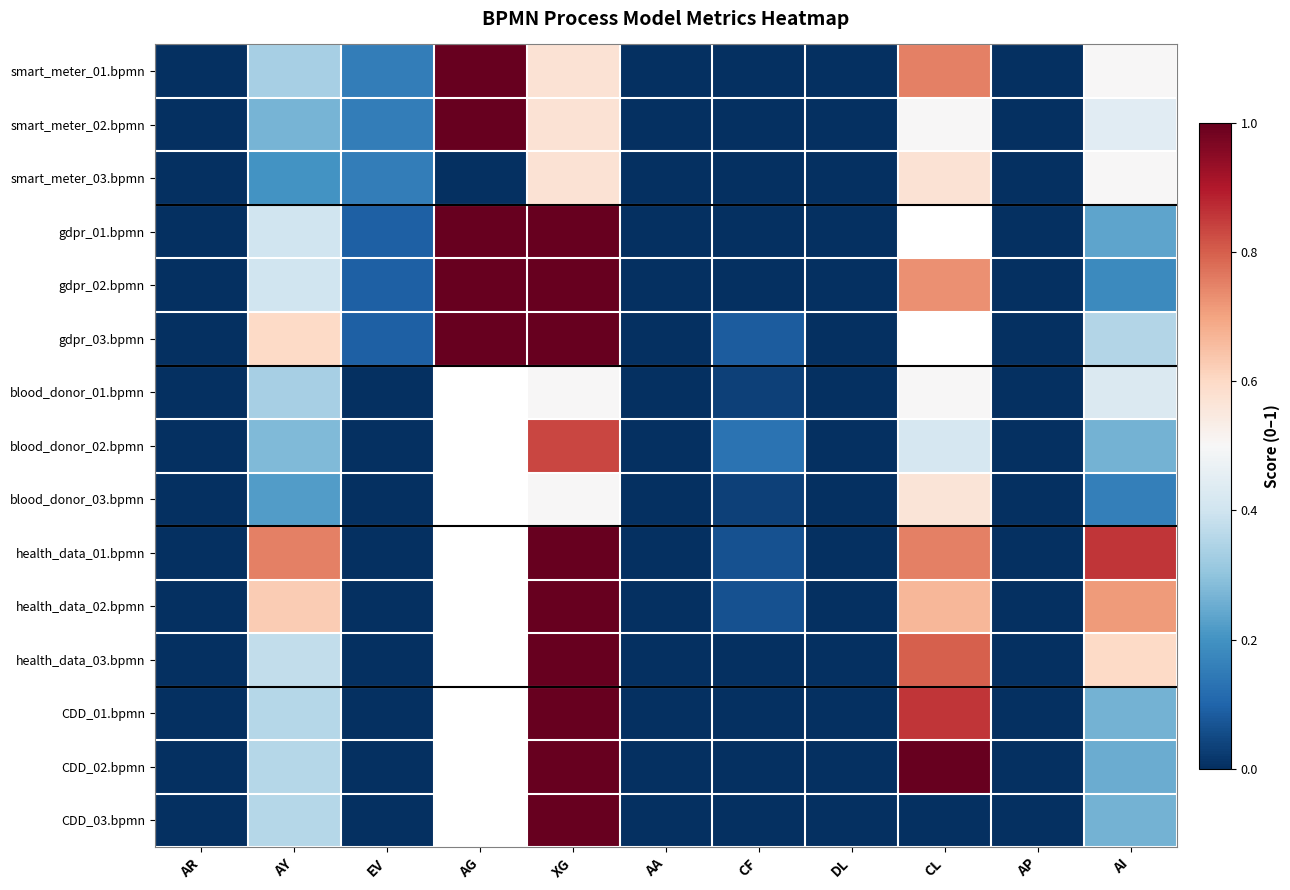

Is it true that blood_donor_02.bpmn equals 0.3 at EV?

False